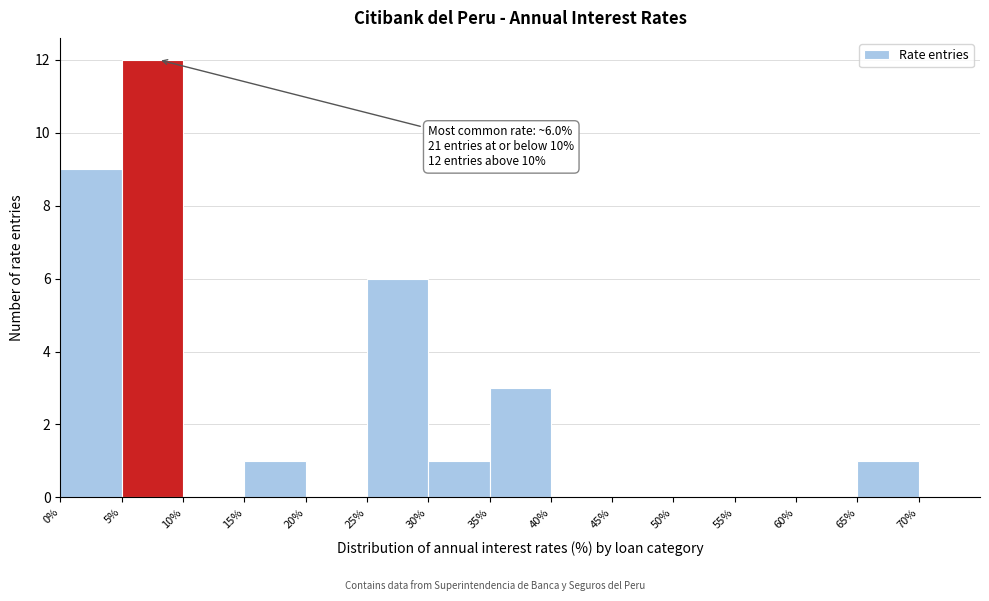

Which range on the x-axis has the tallest bar?

5% to 10%